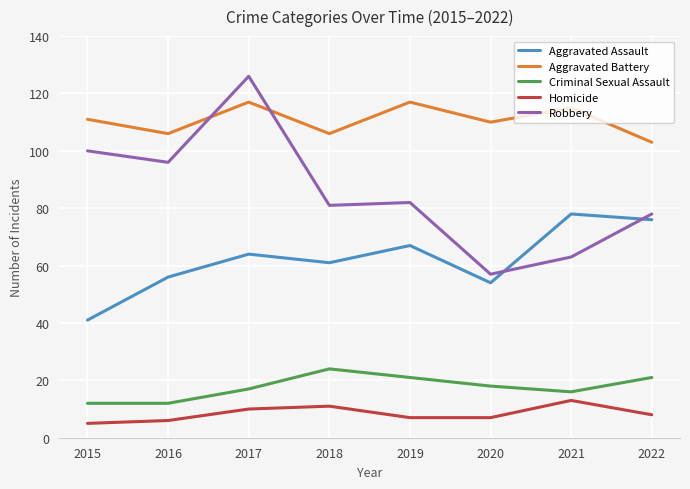

At which category does Aggravated Assault reach its first local peak?

2017